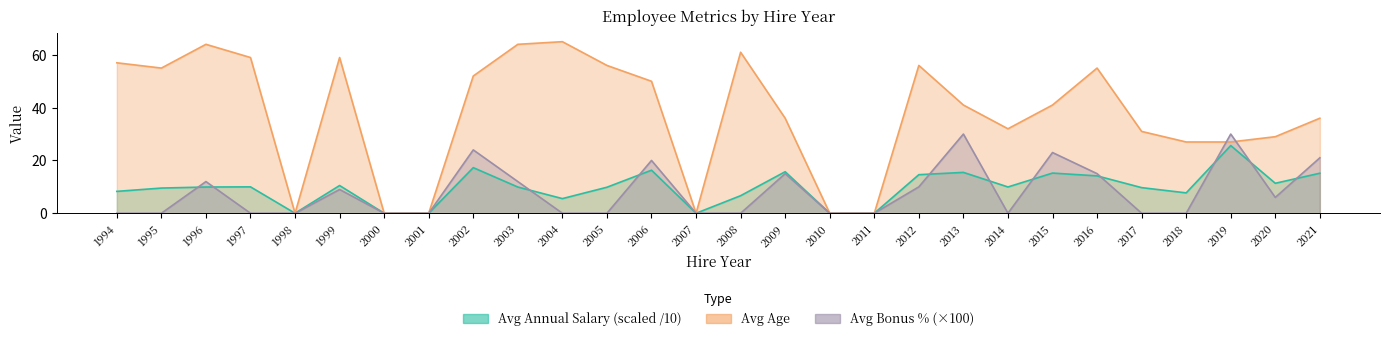

At which category does Avg Bonus Pct reach its first local peak?

1996